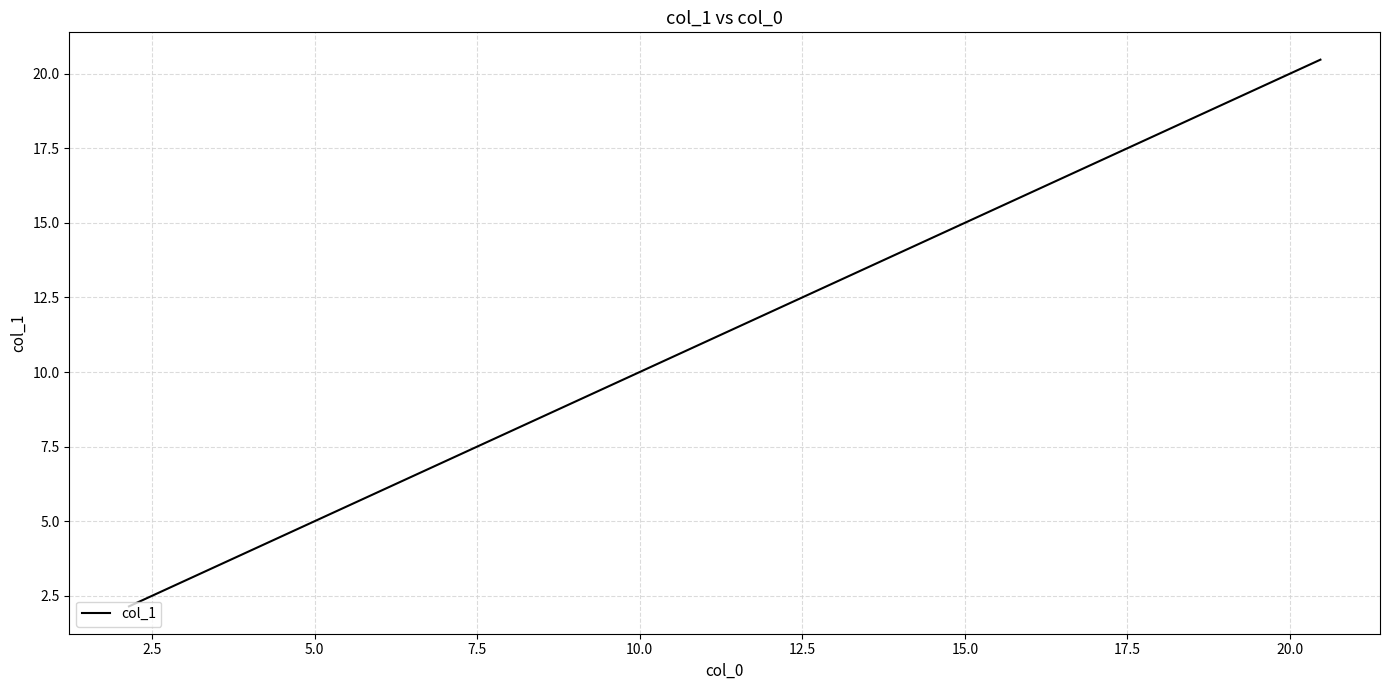

What is the difference between the maximum and minimum values?

18.3